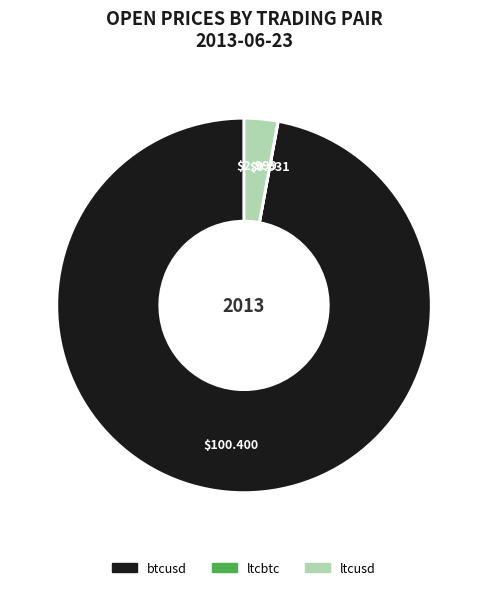

Which slice is the largest?

btcusd